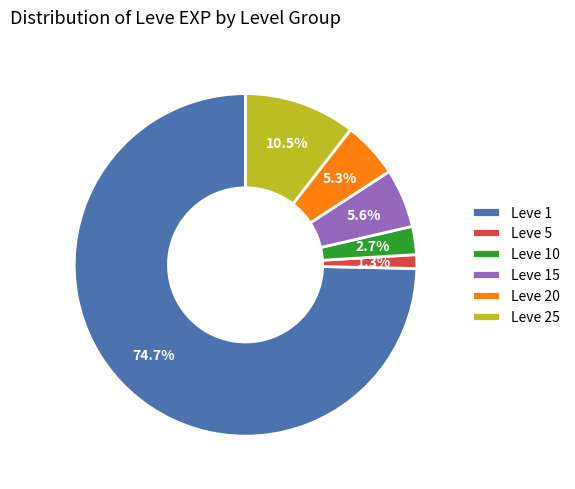

Between Leve 1 and Leve 25, which is larger?

Leve 1